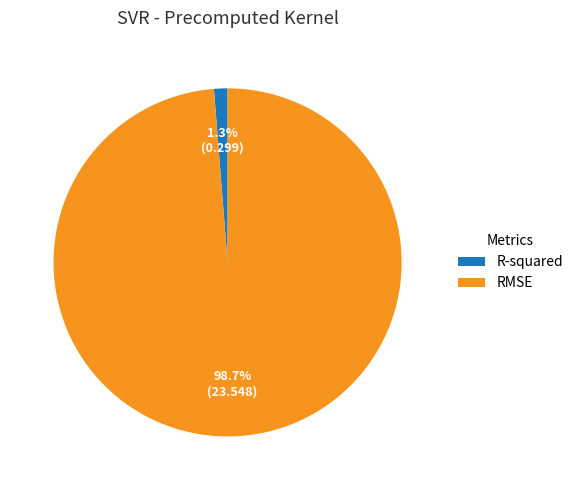

What is the smallest slice in the pie chart?

R-squared